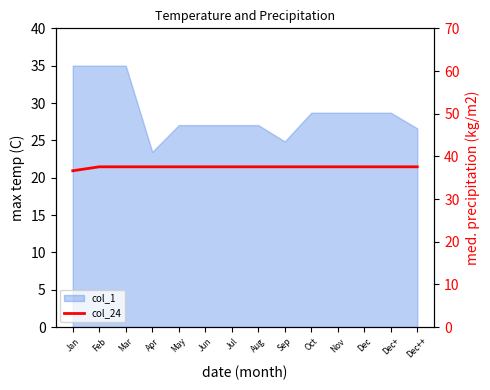

At which label is the value closest to 37?

Jan